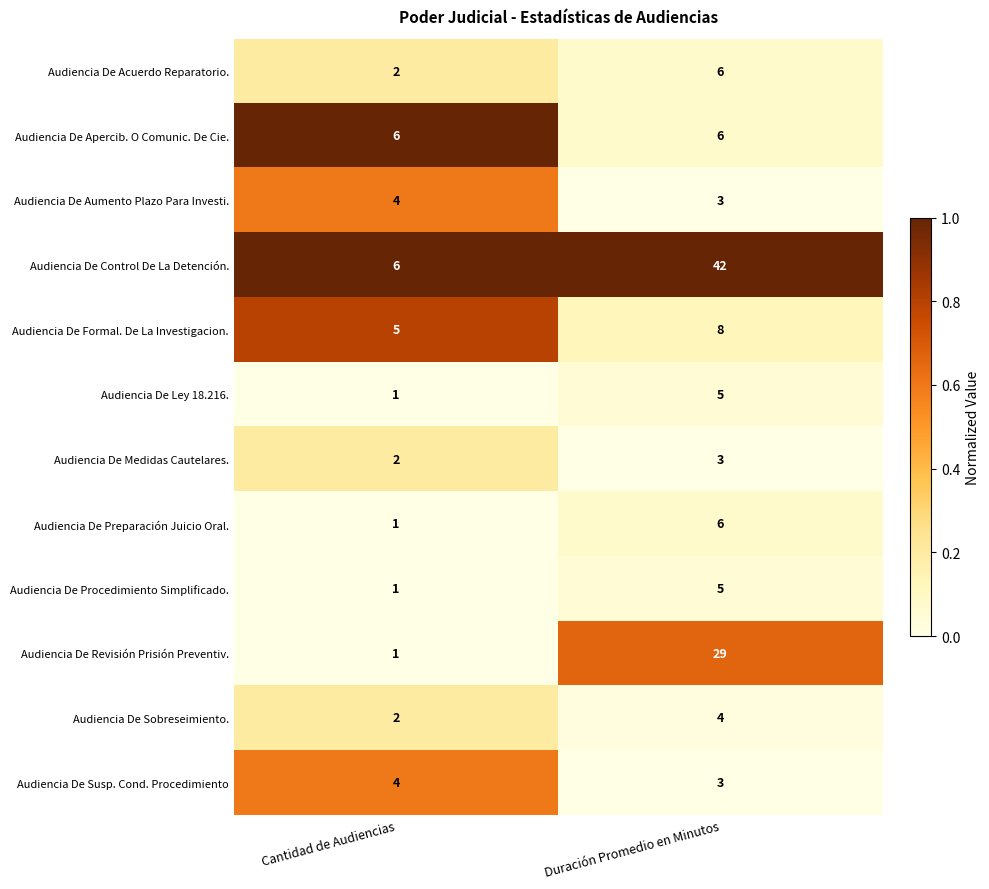

Where is Audiencia De Susp. Cond. Procedimiento nearest to the value 3?

Duración Promedio en Minutos